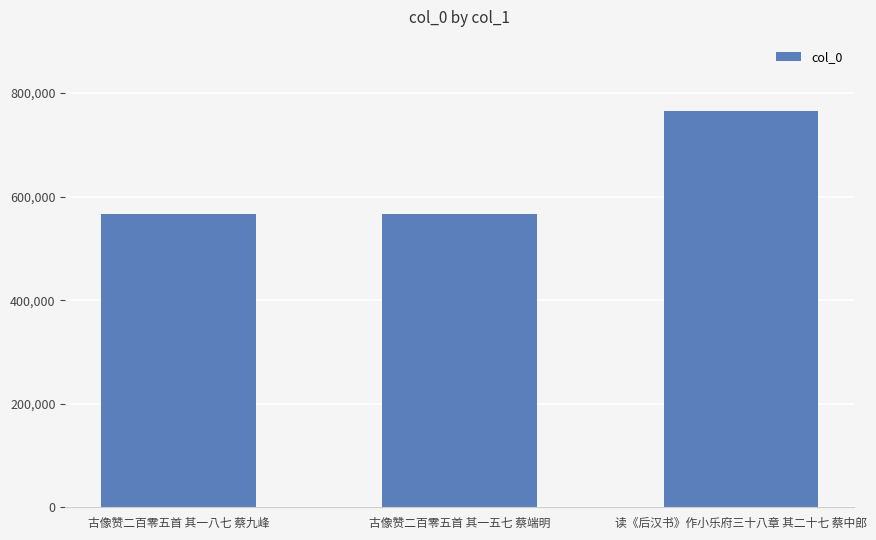

What is the value of the 3rd bar from the left?

765275